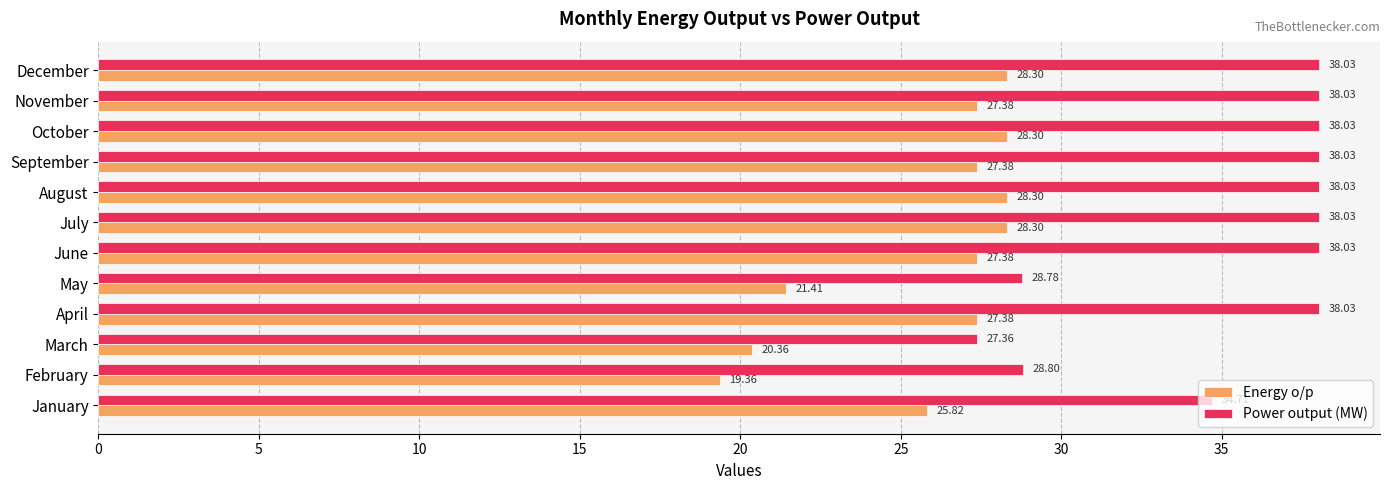

Which category has the lowest value in the Energy o/p series?

February